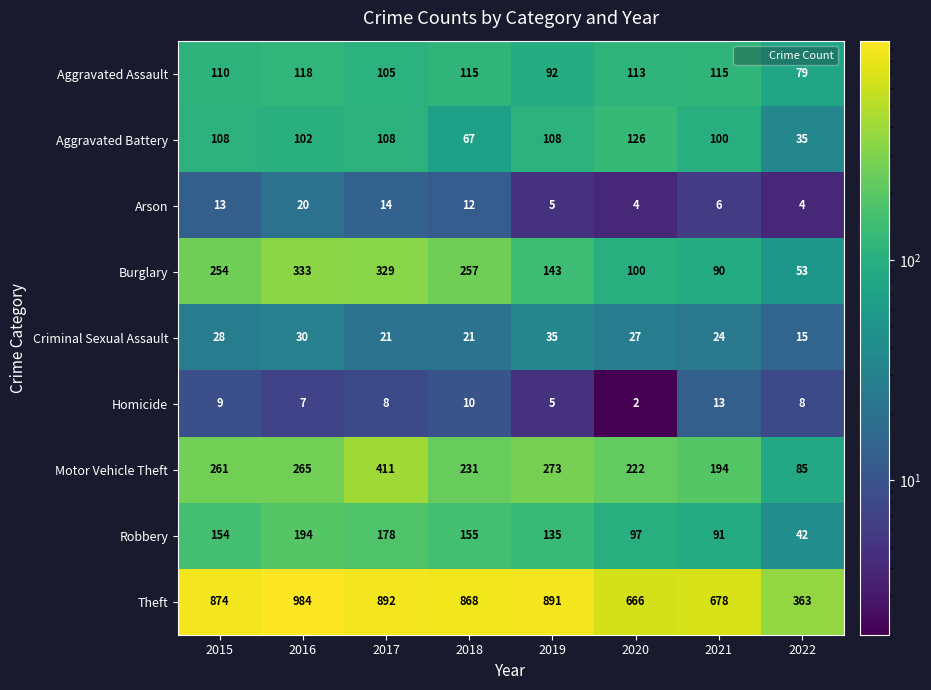

The value of Homicide at 2021 is 17. True or false?

False